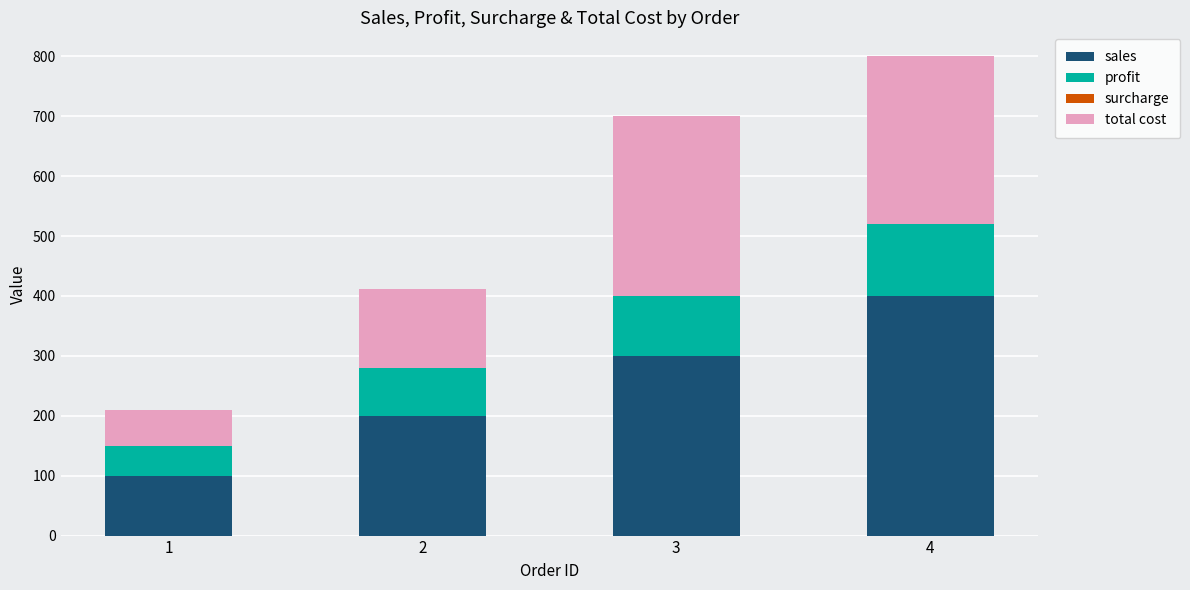

The value of sales at 1 is 100.0. True or false?

True